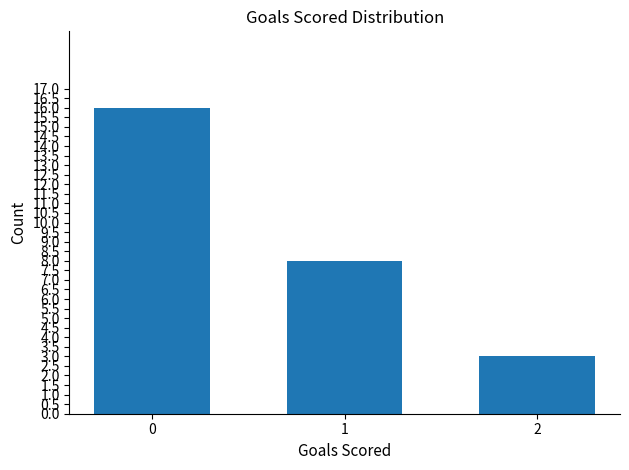

How many data points does each series have?

3